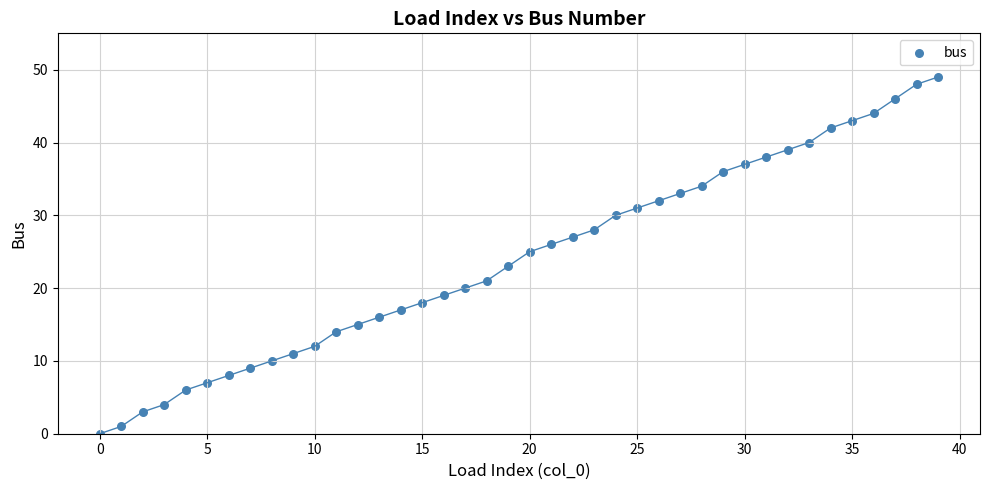

What is the range of Y values (max minus min)?

49